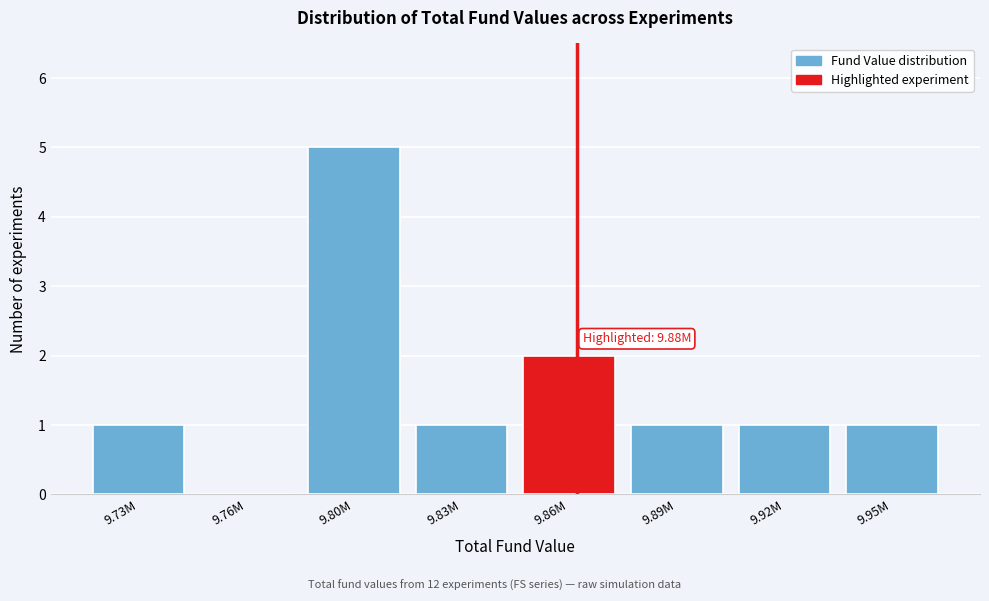

Reading right to left, extract all data points from this chart.

9.95M=1	9.92M=1	9.89M=1	9.86M=2	9.83M=1	9.80M=5	9.76M=0	9.73M=1